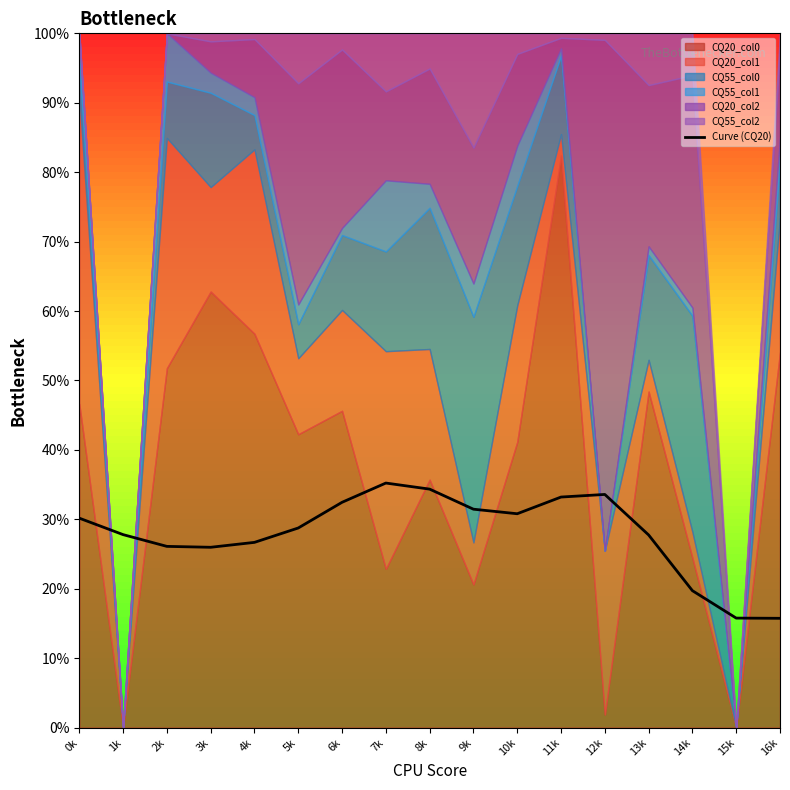

What is the change in value from 1k to 16k?

-12.1